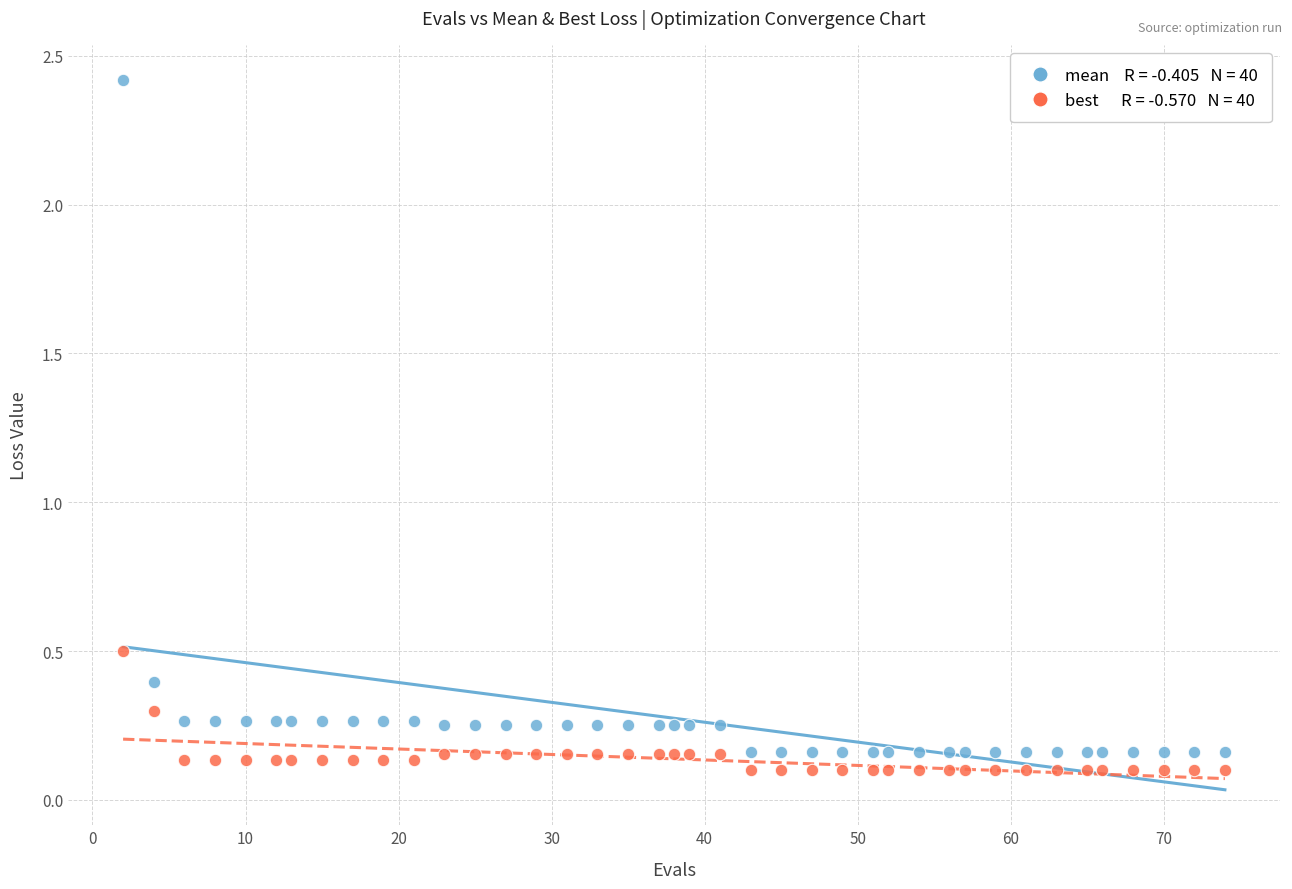

Across all series, what Y value is closest to 1?

0.5